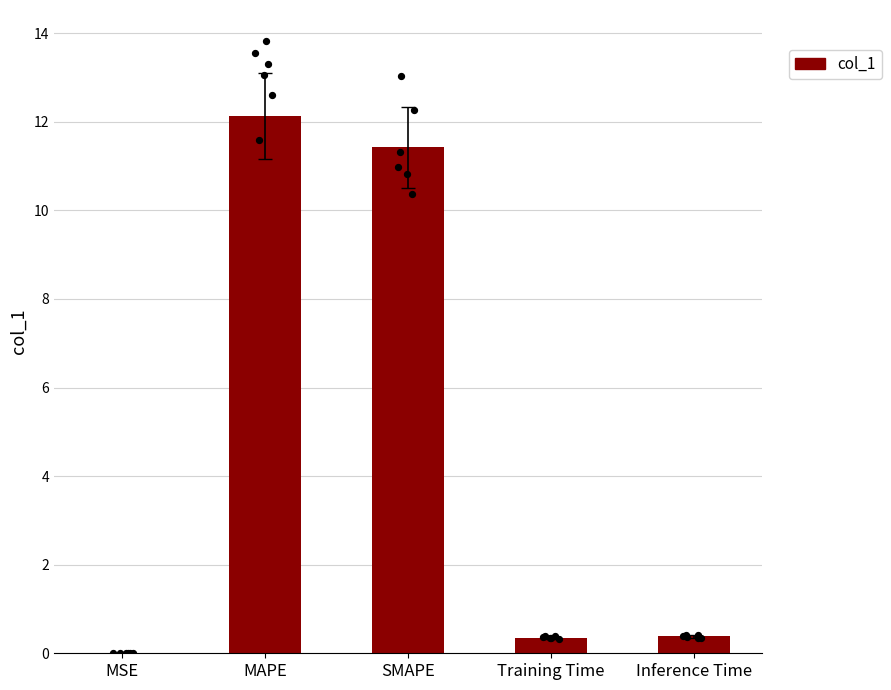

What is the change in value from MAPE to SMAPE?

-0.7